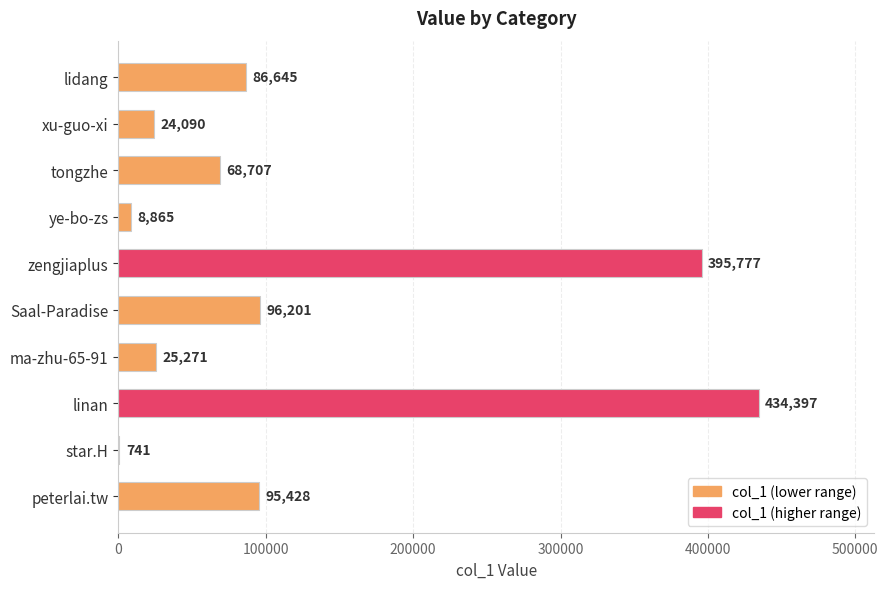

Between lidang and ma-zhu-65-91, which is larger?

lidang